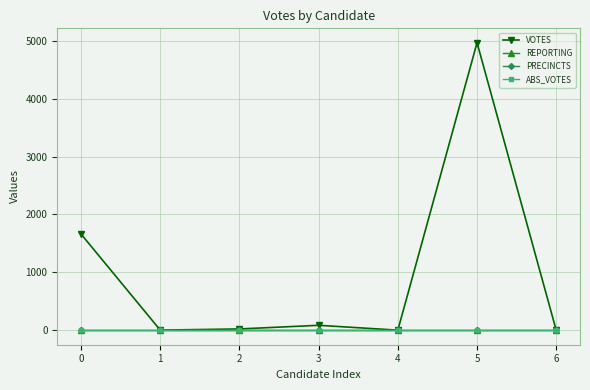

Which series has the largest total across all categories?

VOTES